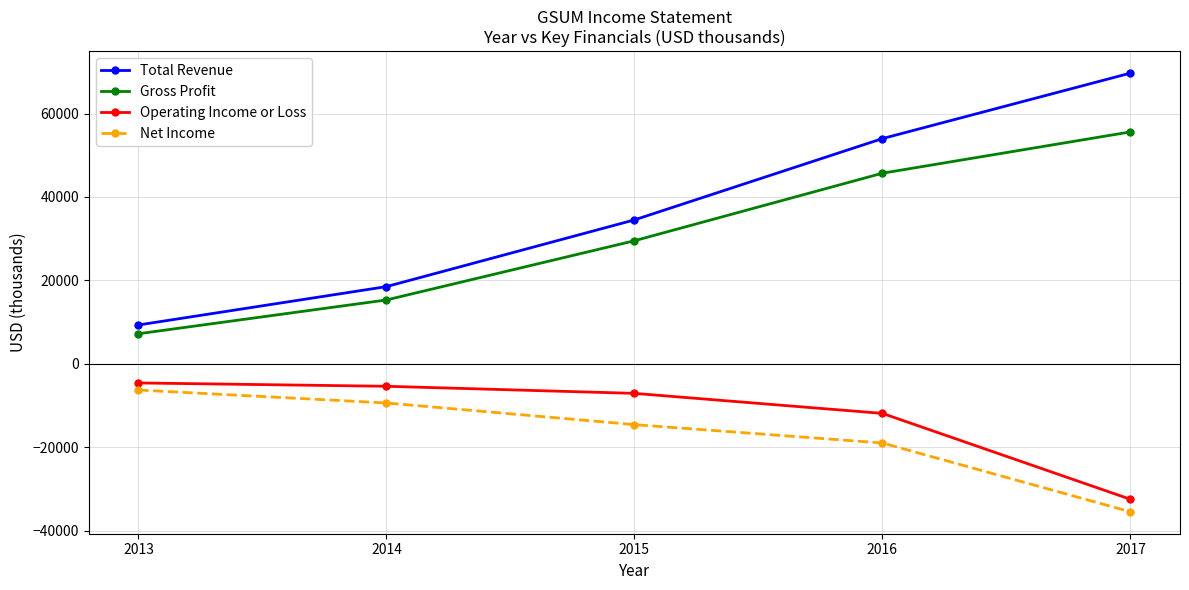

Rank the categories by Total Revenue value from highest to lowest.

2017, 2016, 2015, 2014, 2013